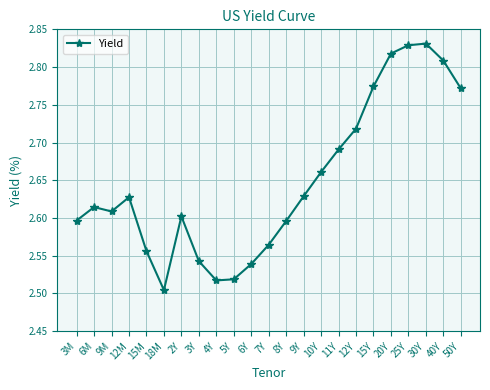

What position from the left is 12M?

4